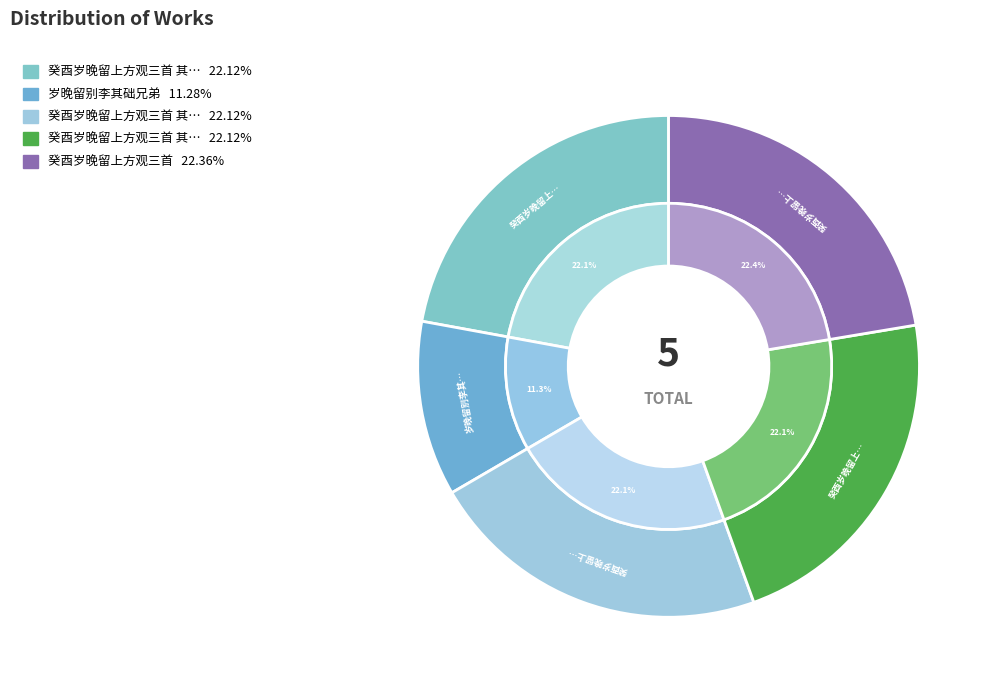

Between 癸酉岁晚留上方观三首 其二 and 岁晚留别李其础兄弟, which is larger?

癸酉岁晚留上方观三首 其二